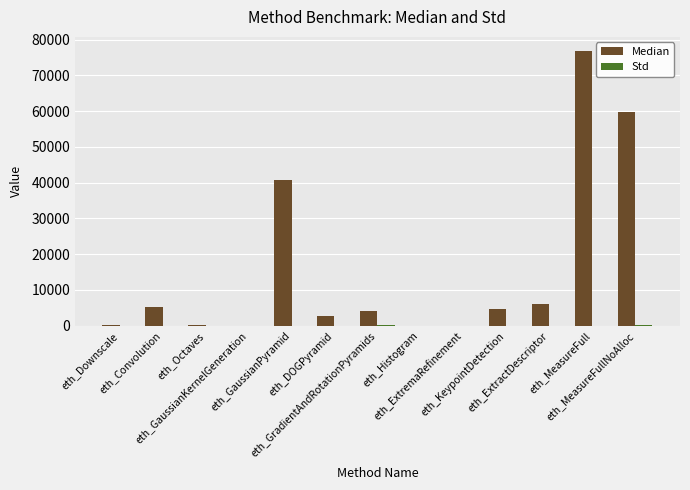

What is the sum of all Median values?

200869.0